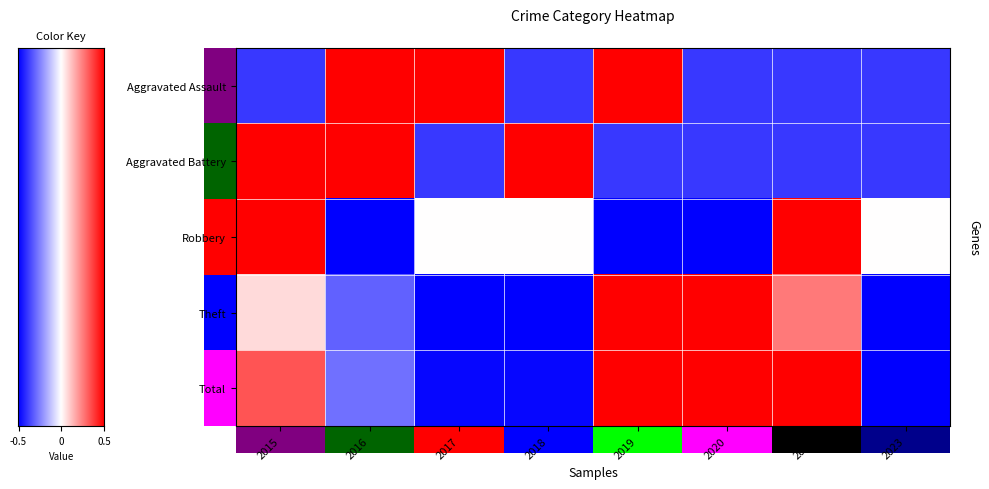

Which category has the lowest value in the Total series?

2023